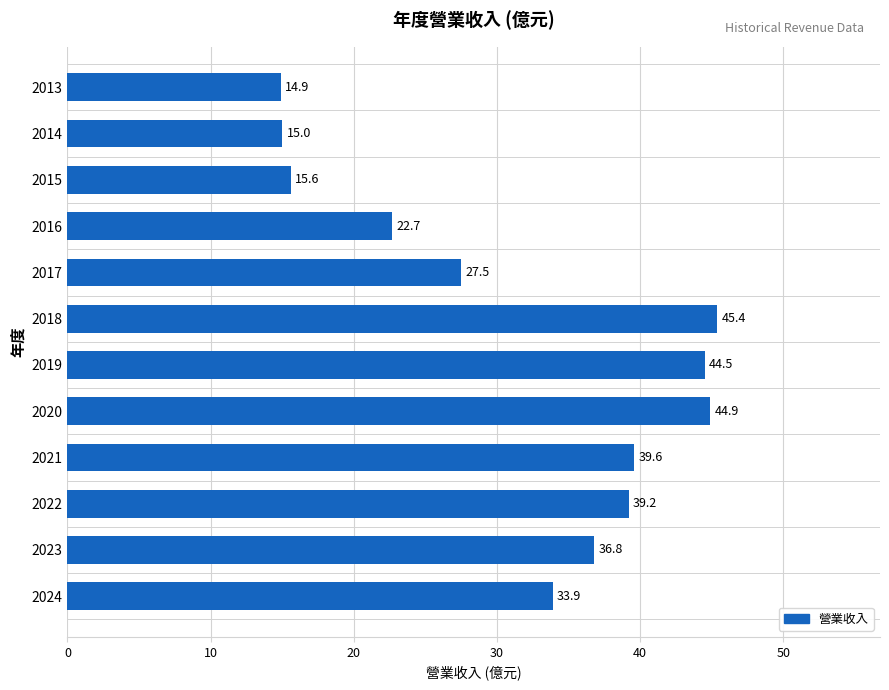

Where is the data nearest to the value 30?

2017